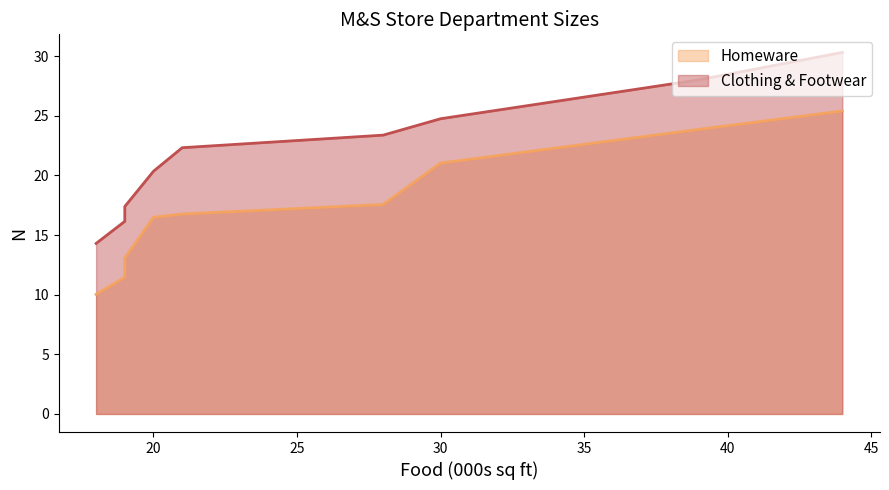

What is the average value of the Clothing & Footwear series?

21.9